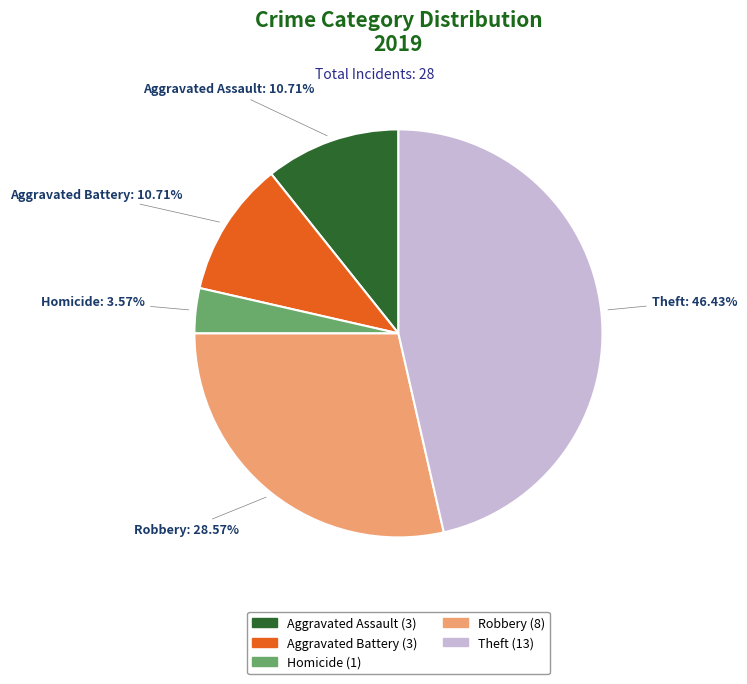

Does any single category account for the majority?

No